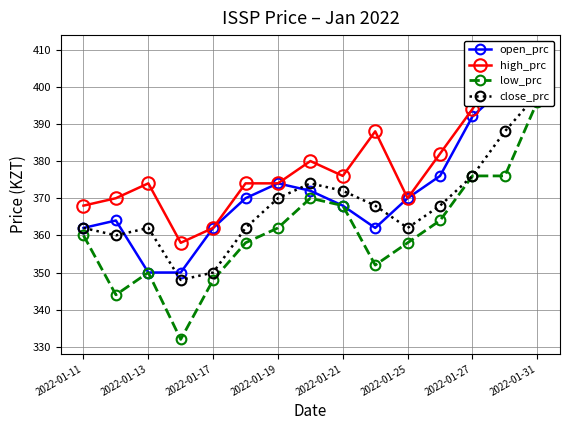

True or false: open_prc and low_prc intersect in this chart.

False